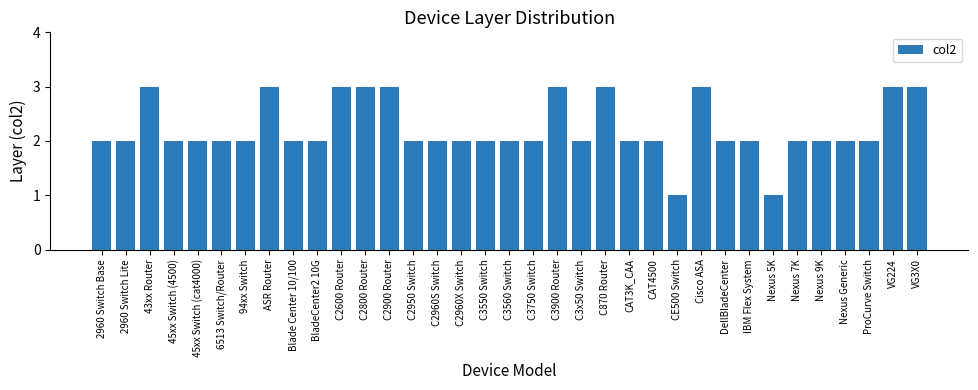

True or false: the data shows 3 at C2800 Router.

True